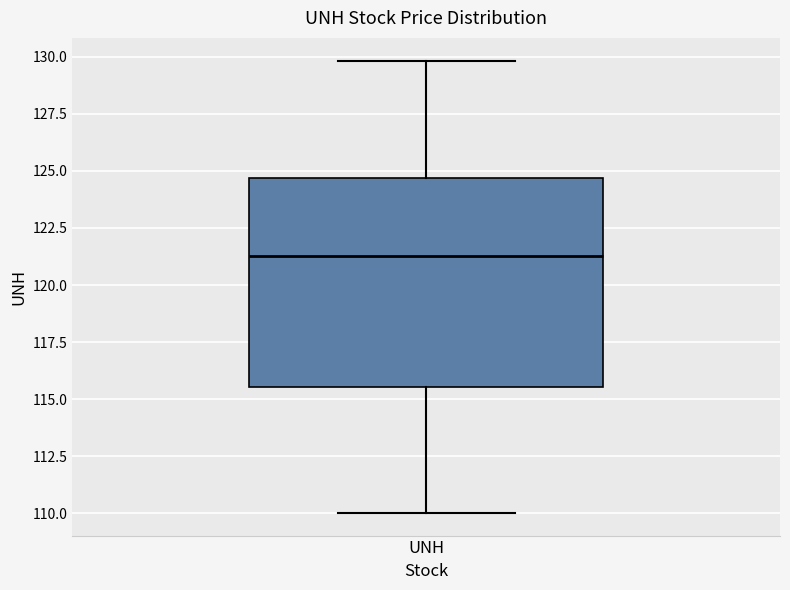

Read this box plot against the y-axis: the position of the median line, the range covered by the box, and the ends of both whiskers. The values are not printed on the chart, so give them approximately, as read against the axis.

median 121.5, box 115.5 to 124.5, whiskers 110.0 to 130.0